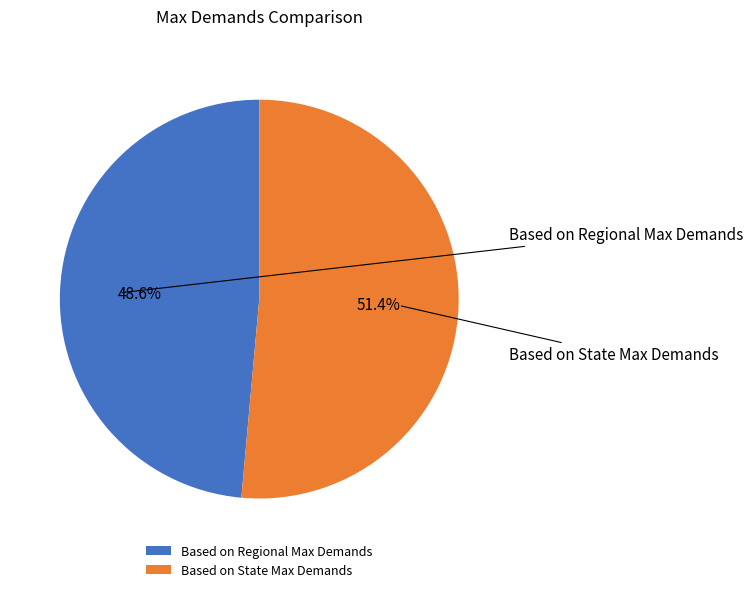

Which has a higher value, Based on State Max Demands or Based on Regional Max Demands?

Based on State Max Demands